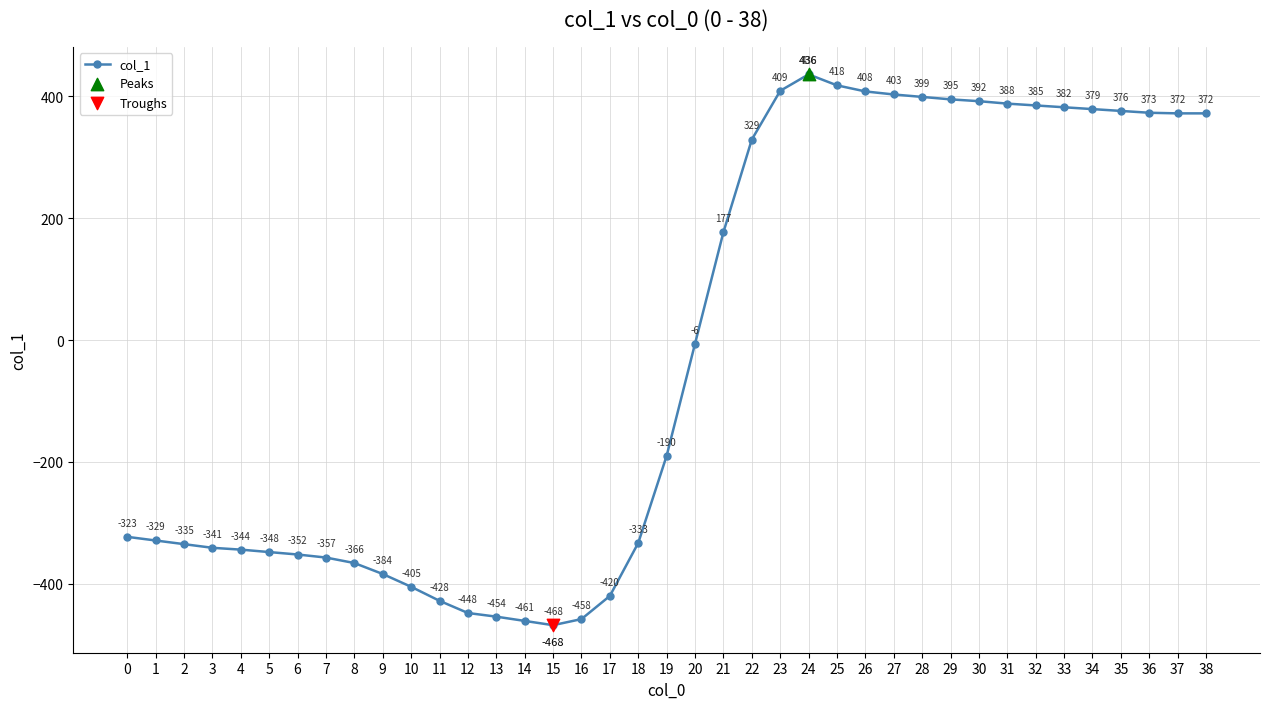

What is the change in value from 32 to 36?

-12